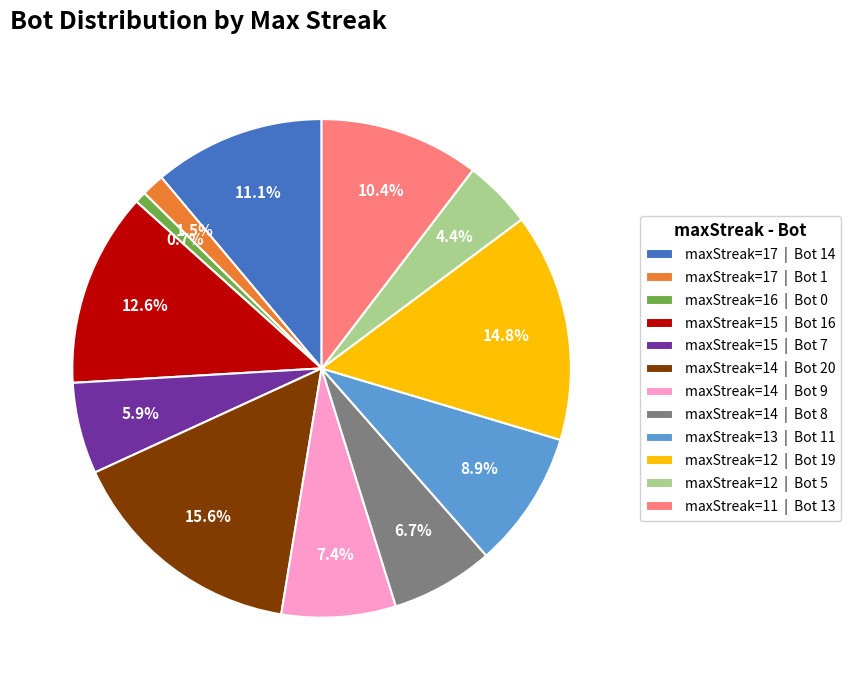

Which has a higher value, maxStreak=12 | Bot 5 or maxStreak=14 | Bot 8?

maxStreak=14 | Bot 8